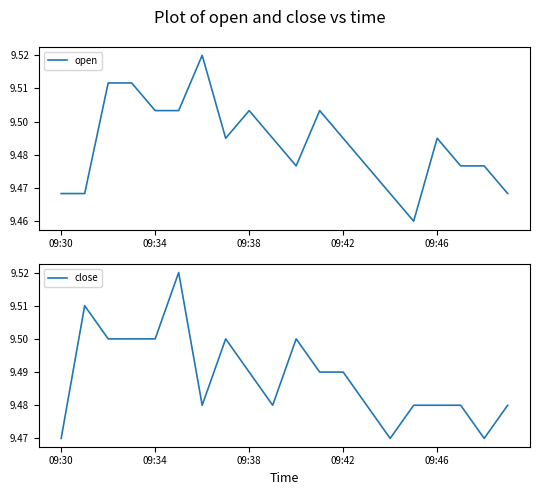

The close series shows 2.9 at 09:42. True or false?

False